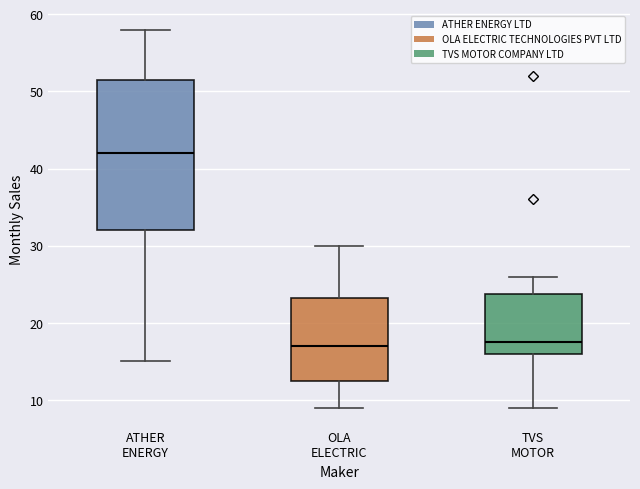

Where is the upper edge of the box for OLA ELECTRIC on the y-axis? The values are not printed on the chart, so give them approximately, as read against the axis.

23